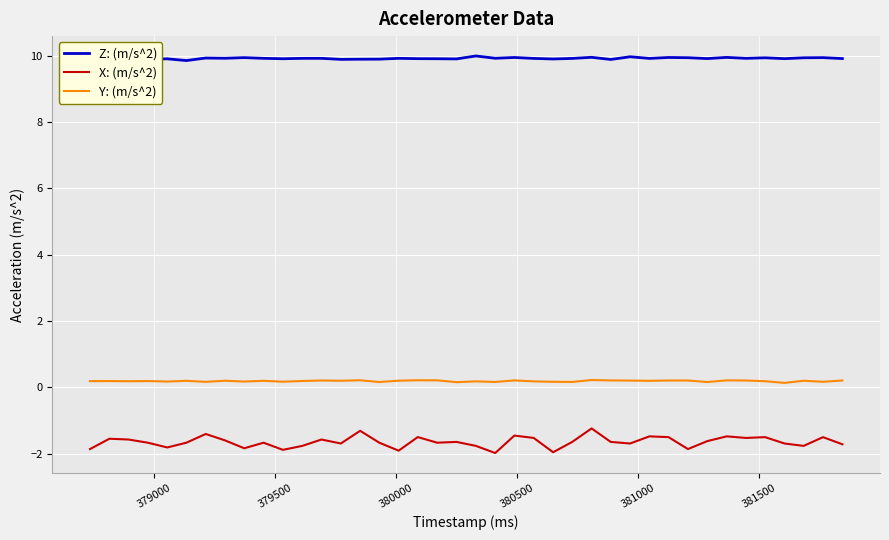

Which series has the largest total across all categories?

Z: (m/s^2)